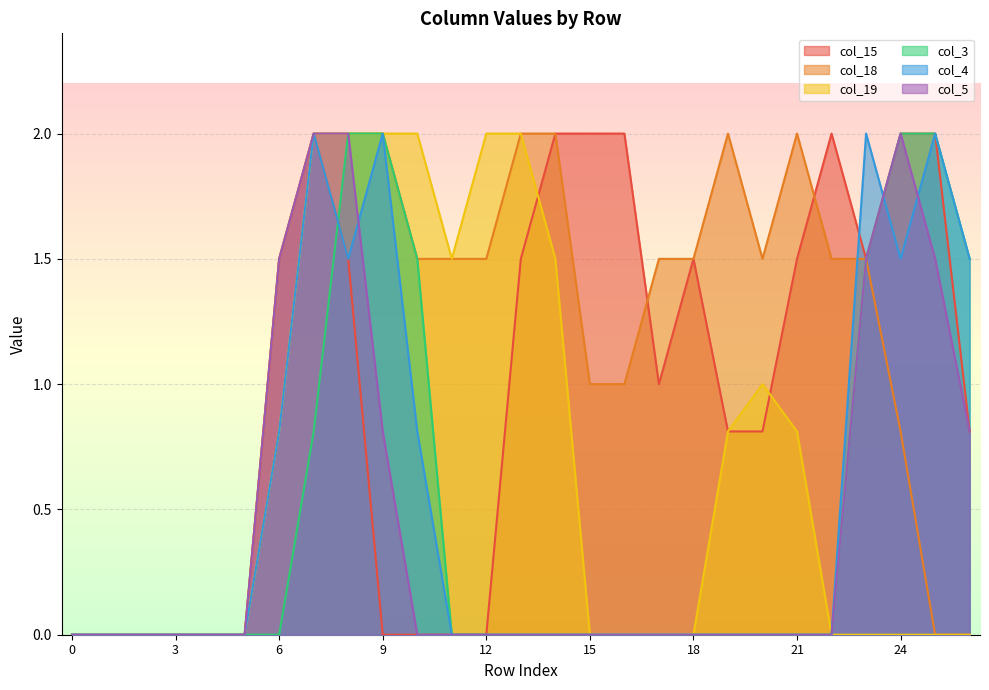

How many lines are shown in the chart?

6